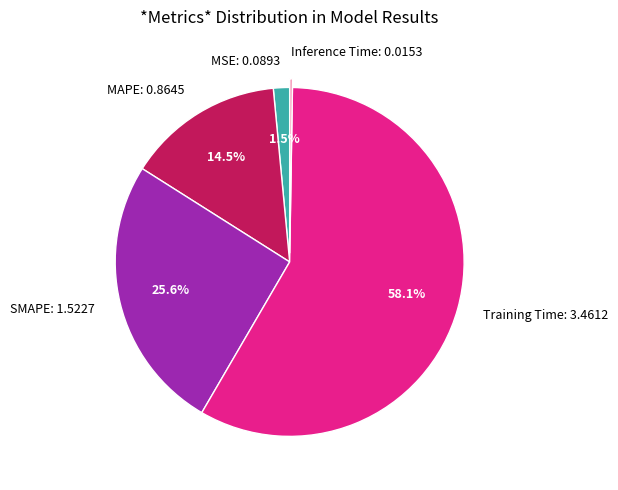

What is the largest slice in the pie chart?

Training Time